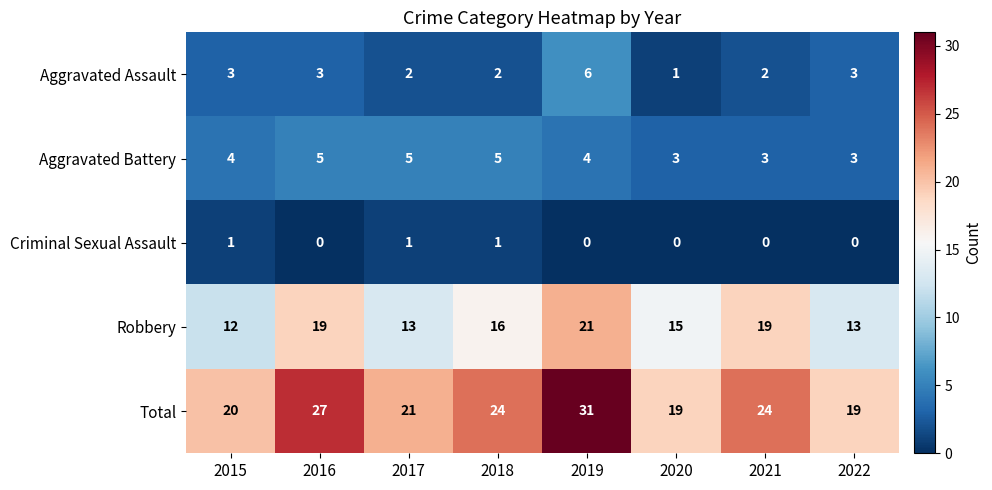

What is the difference between the second highest and second lowest values in the Total series?

8